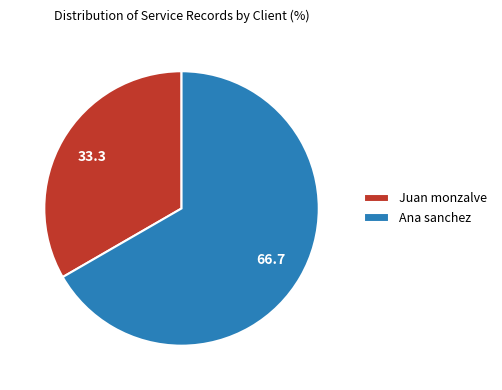

Approximately how many times larger is the value at Ana sanchez compared to Juan monzalve?

2.0